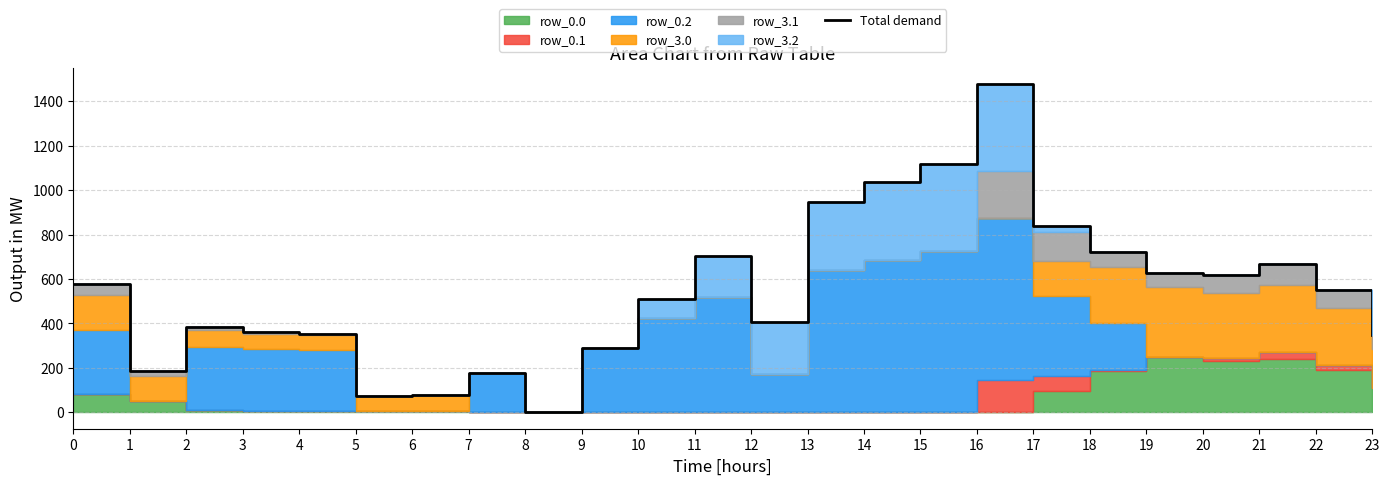

What is the value of the 11th point from the left?

511.1